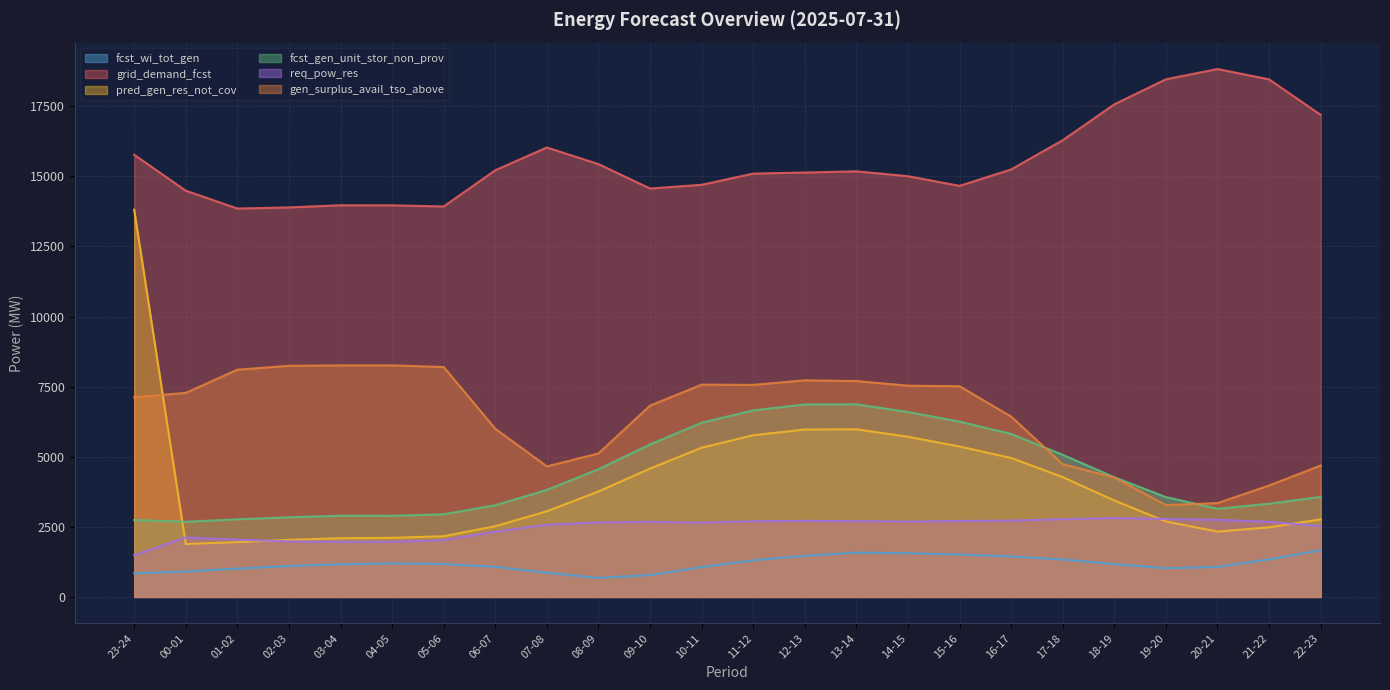

True or false: gen_surplus_avail_tso_above has a value of 3975 at 21-22.

True